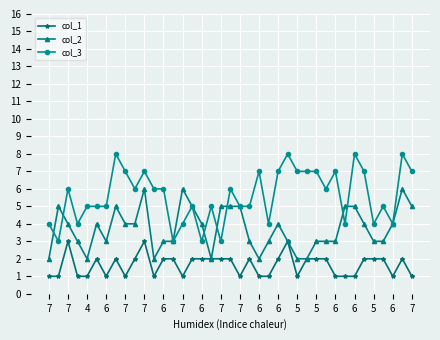

True or false: col_3 and col_1 intersect in this chart.

False